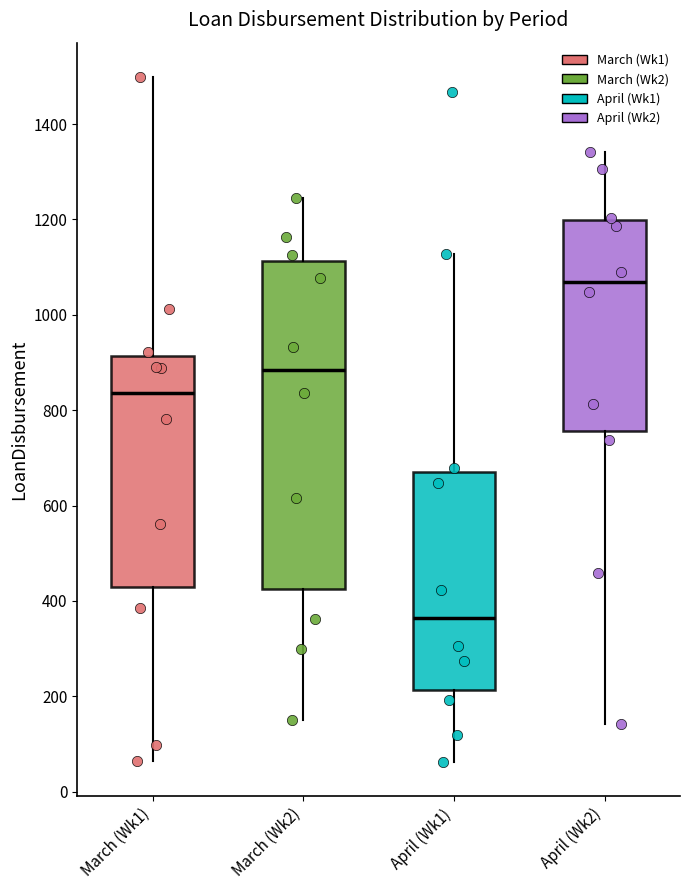

Comparing the boxes themselves (not the whiskers), which one is the tallest?

March (Wk2)